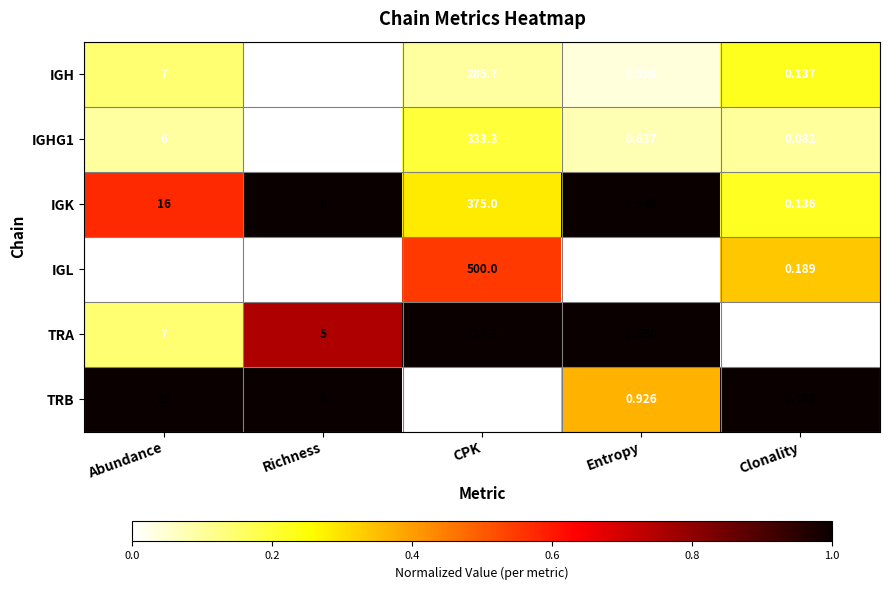

At which category is the sum across all series the highest?

CPK